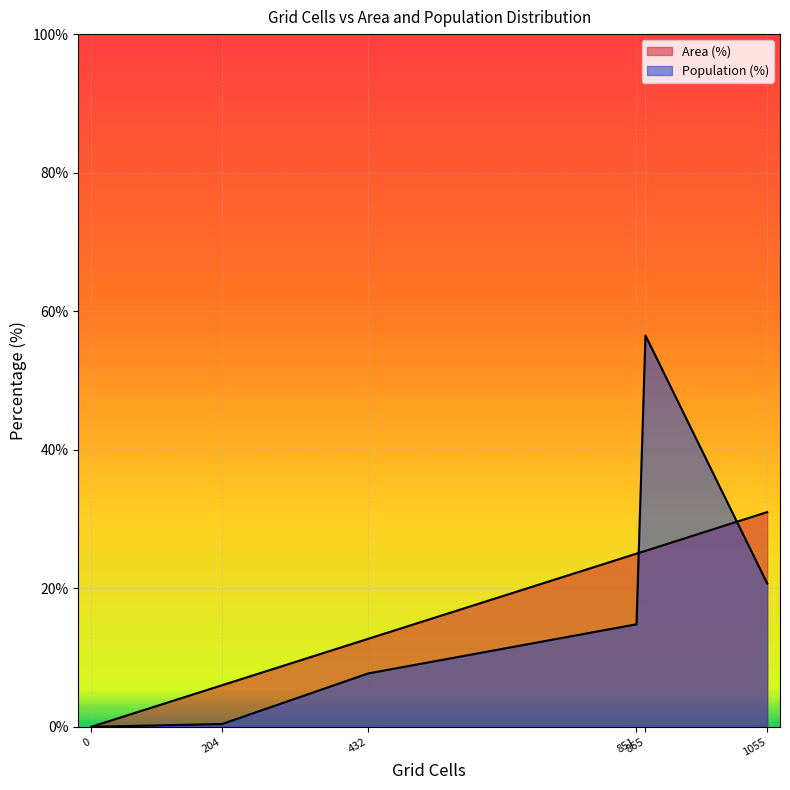

In Population (%), how many points are higher than both neighbors (excluding endpoints)?

1